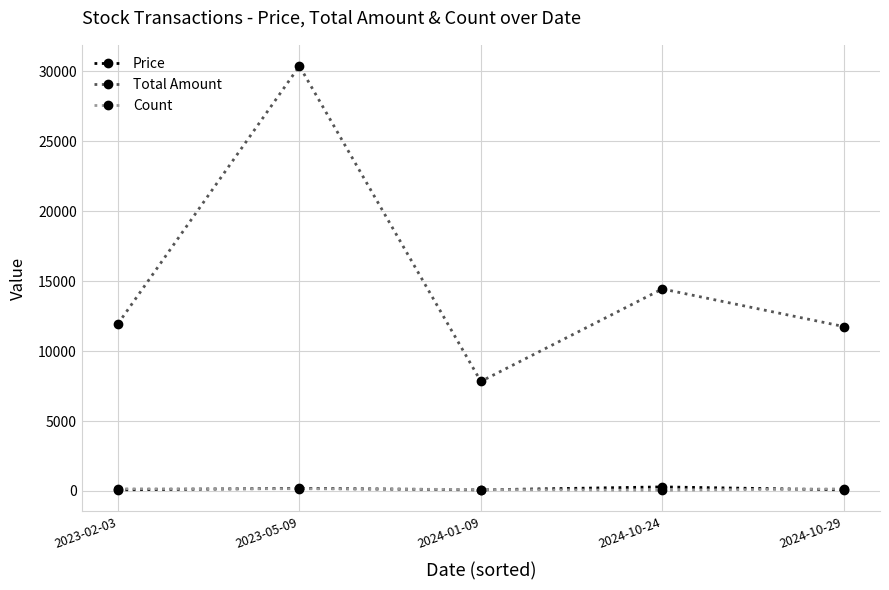

True or false: Count and Total Amount intersect in this chart.

False